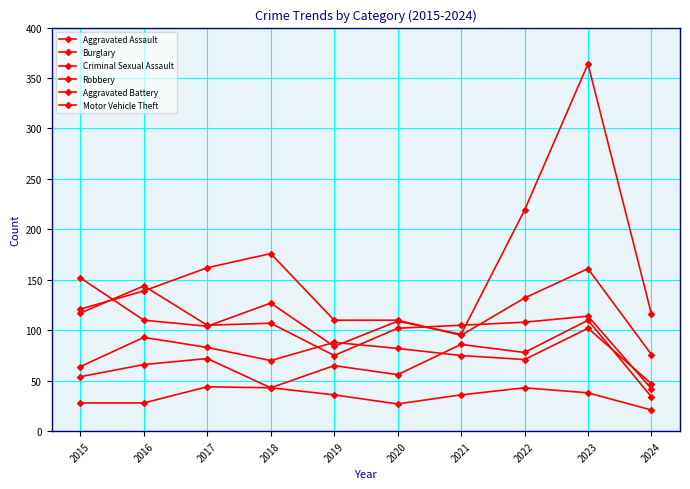

In Robbery, how many points are higher than both neighbors (excluding endpoints)?

3